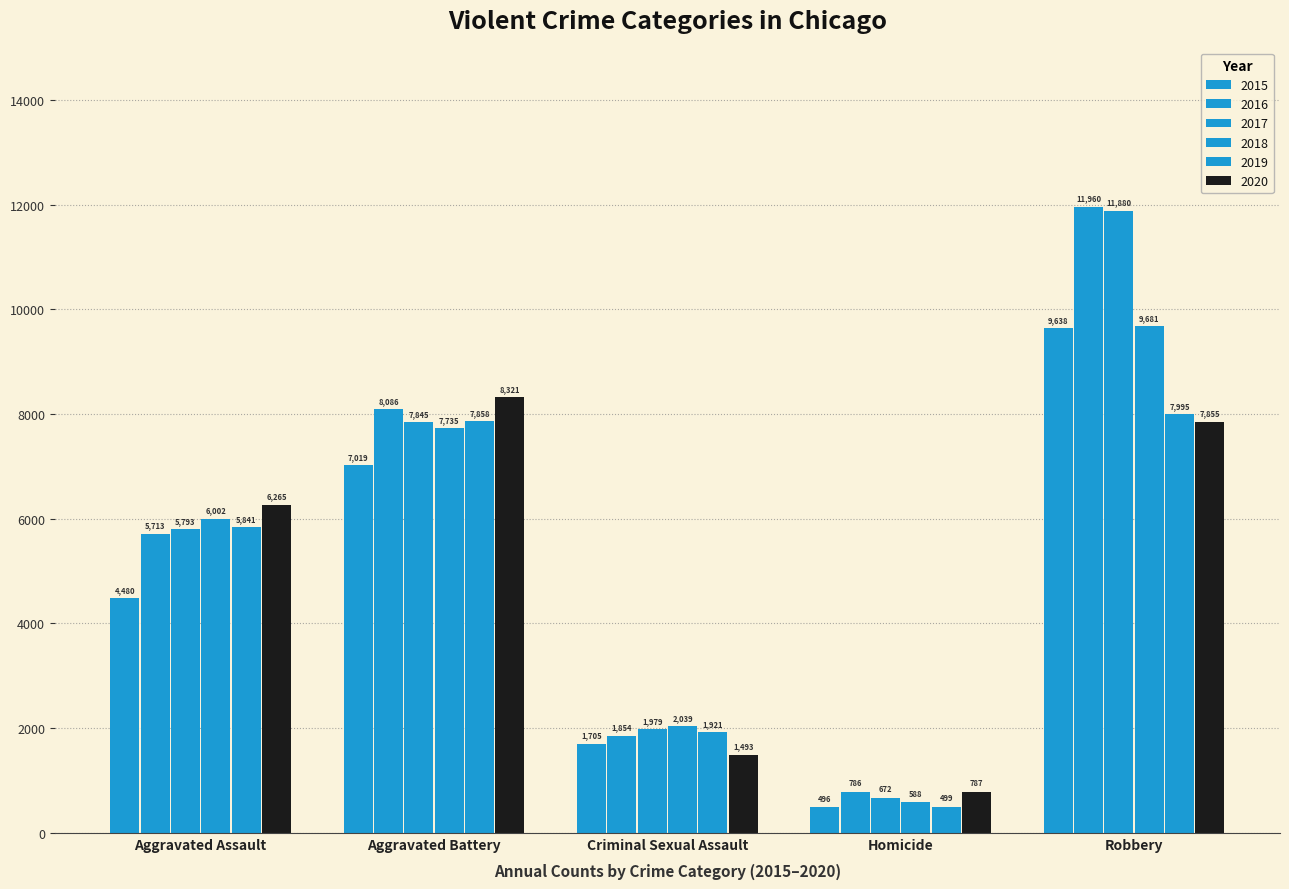

How many groups of bars are there?

5